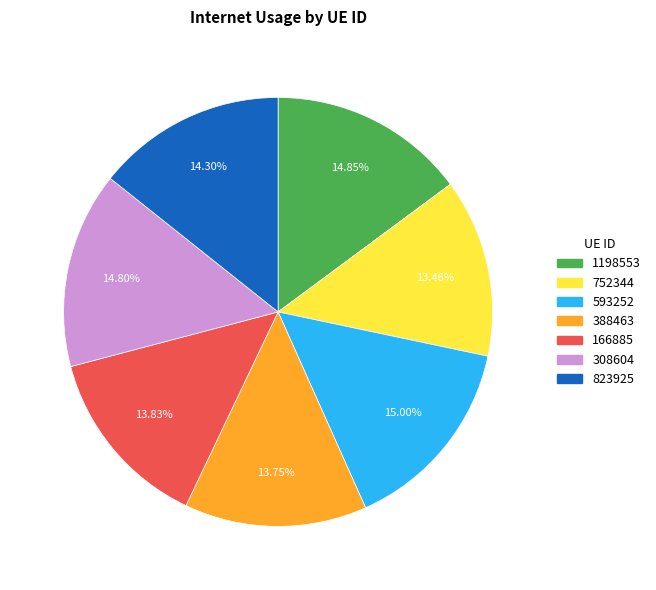

Does 388463 represent more than half of the total?

No